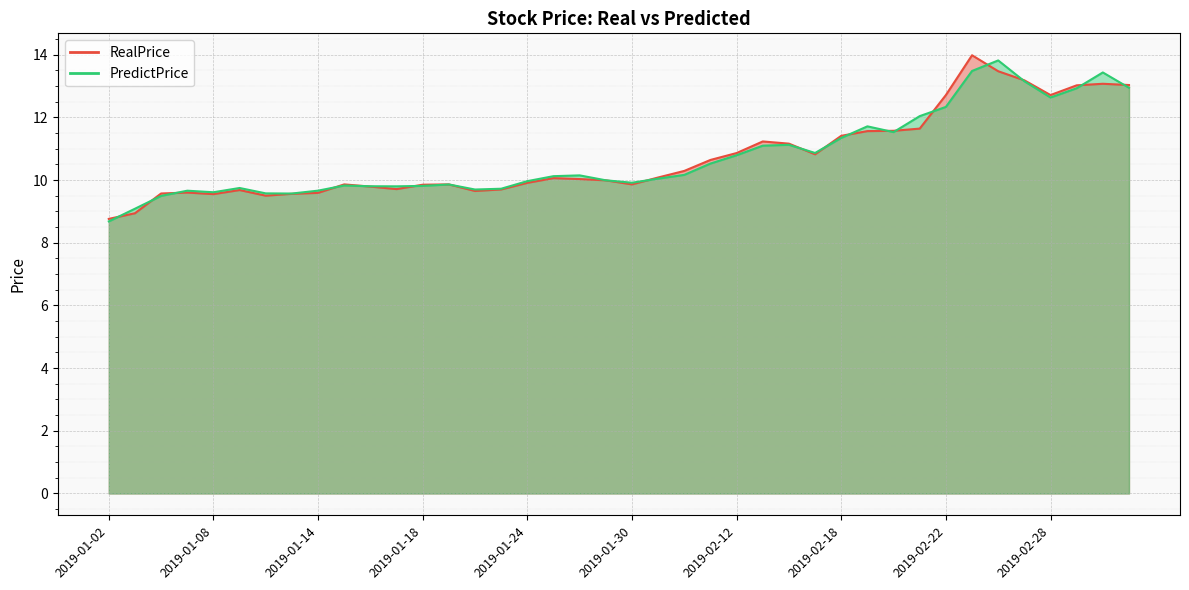

Is the value of RealPrice at 2019-01-09 greater than the value of PredictPrice at 2019-02-11?

No